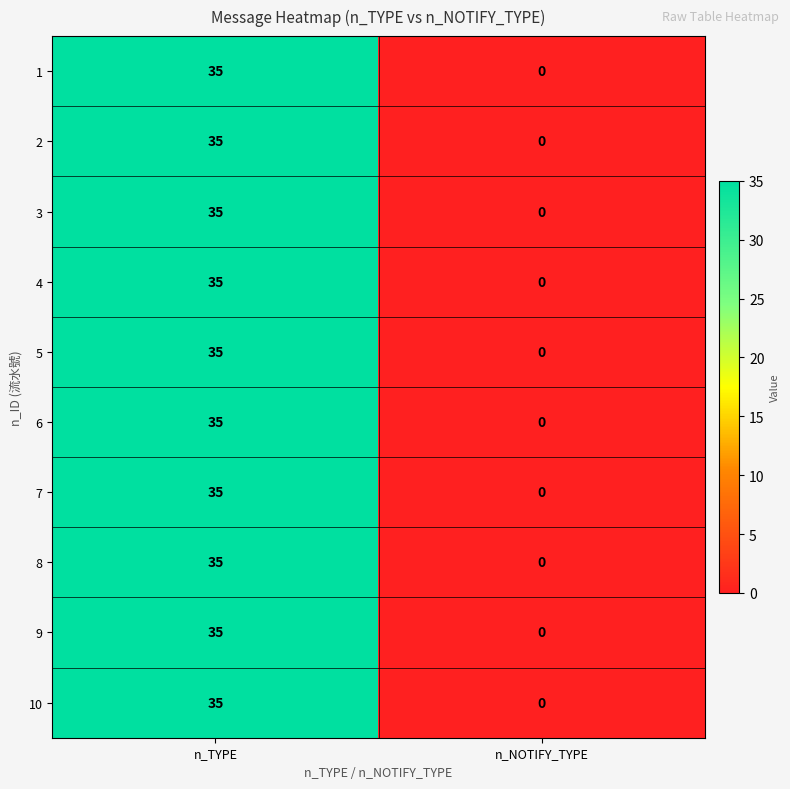

What is the sum of all 7 values?

35